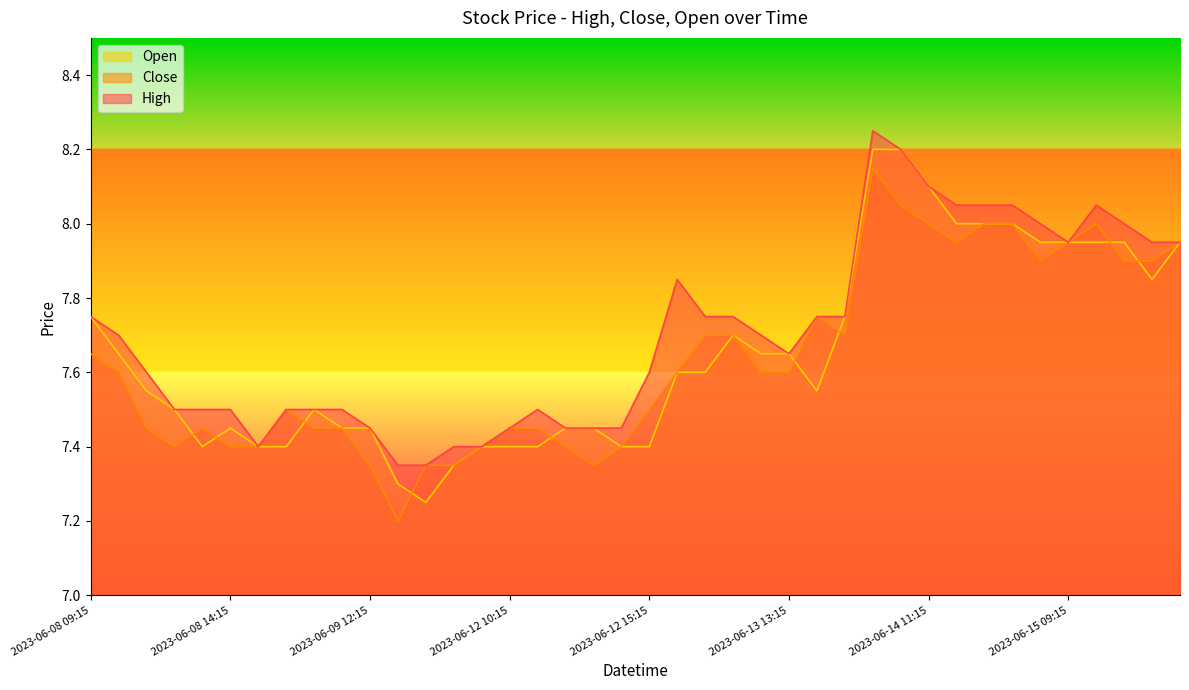

At how many categories does at least one series exceed 7?

40